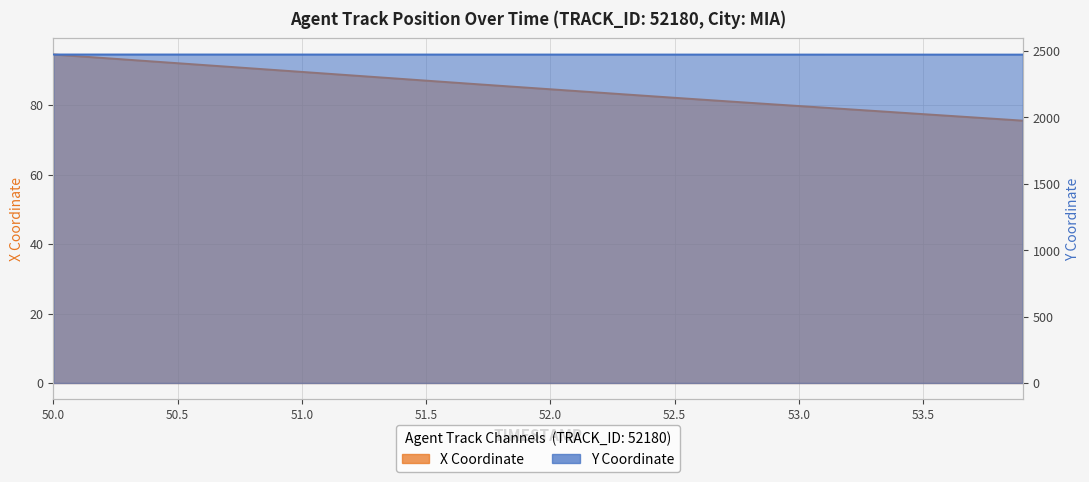

Which series has the widest spread of values?

X